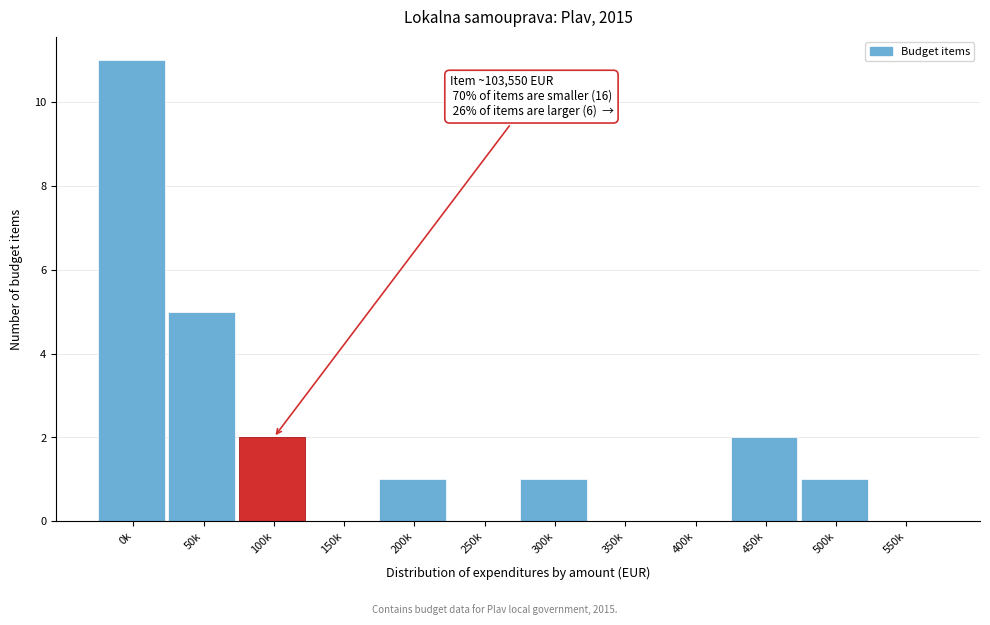

Reading left to right, extract all data points from this chart.

0k=11	50k=5	100k=2	150k=0	200k=1	250k=0	300k=1	350k=0	400k=0	450k=2	500k=1	550k=0